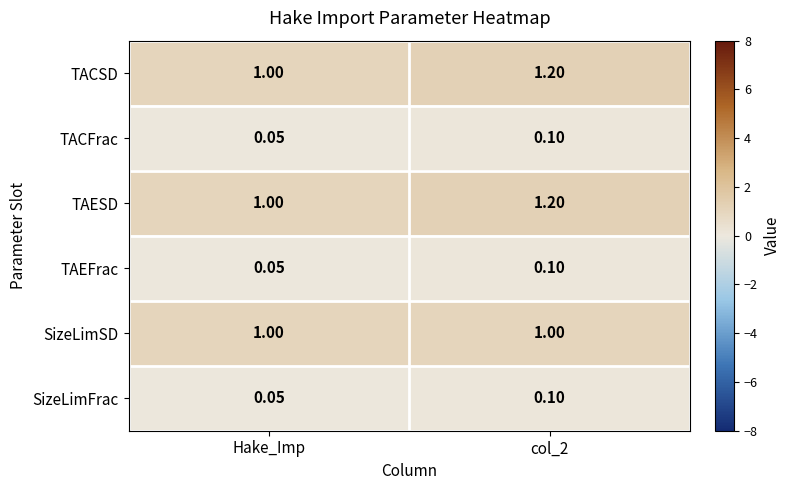

At which label is SizeLimFrac closest to 0?

Hake_Imp